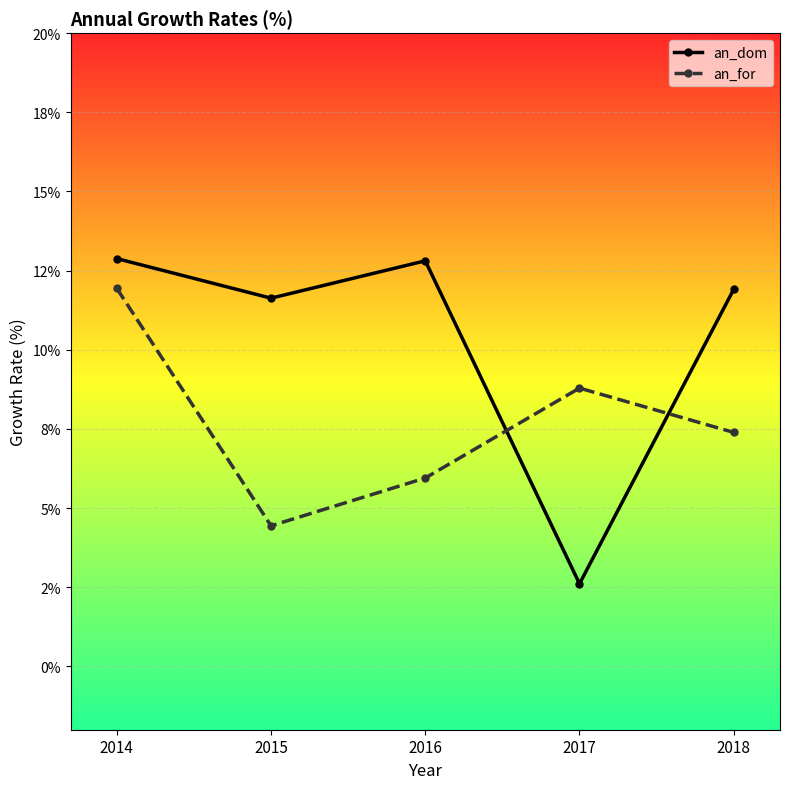

What is the sum of the an_for values at 2014 and 2017?

20.7